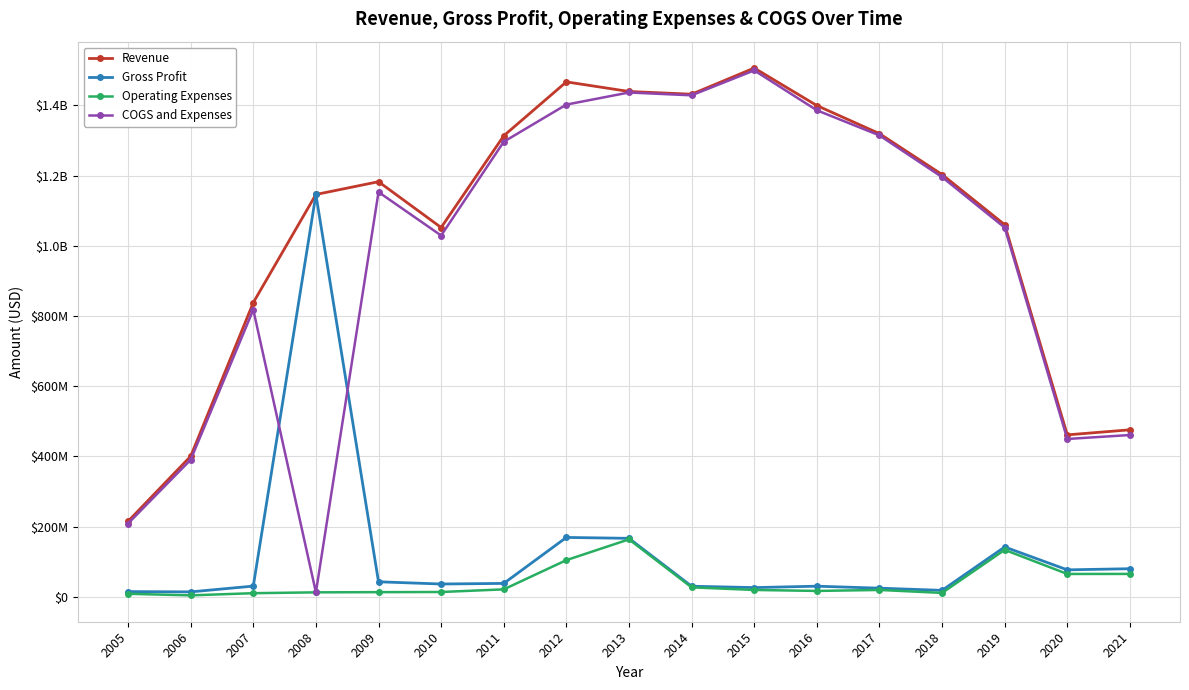

What are all the series names shown in the legend?

Revenue, Gross Profit, Operating Expenses, COGS and Expenses